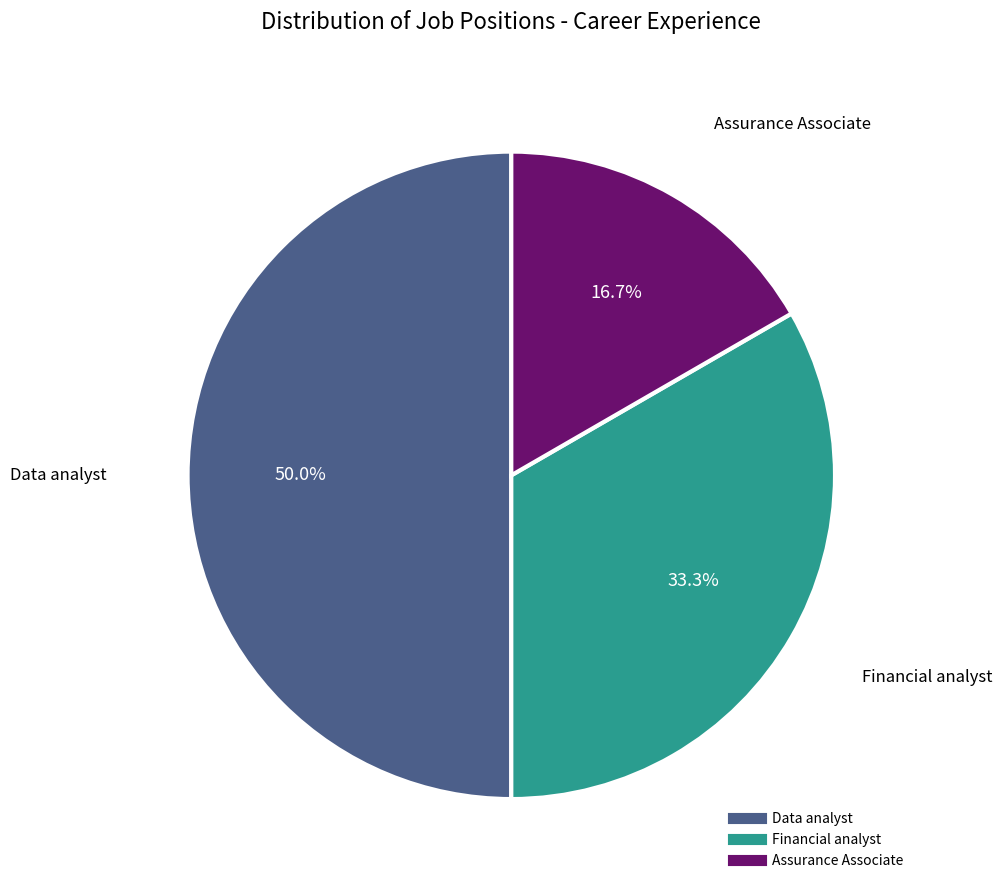

Is Financial analyst the majority of the pie?

No